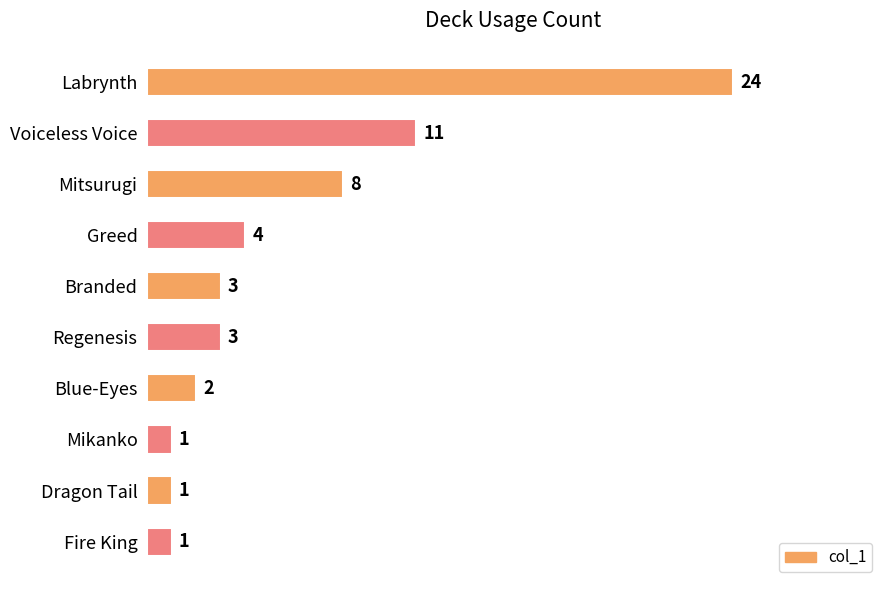

At which label is the value closest to 12?

Voiceless Voice